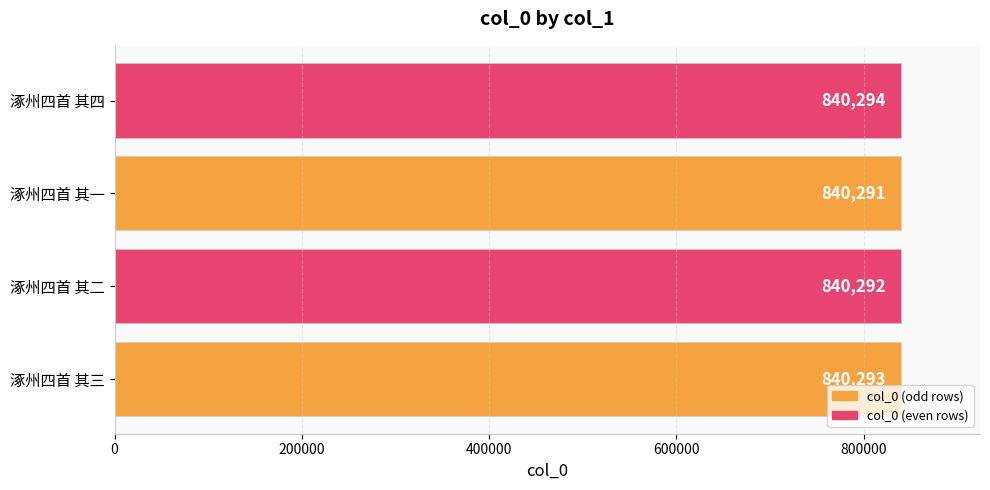

What is the sum of all values?

3361170